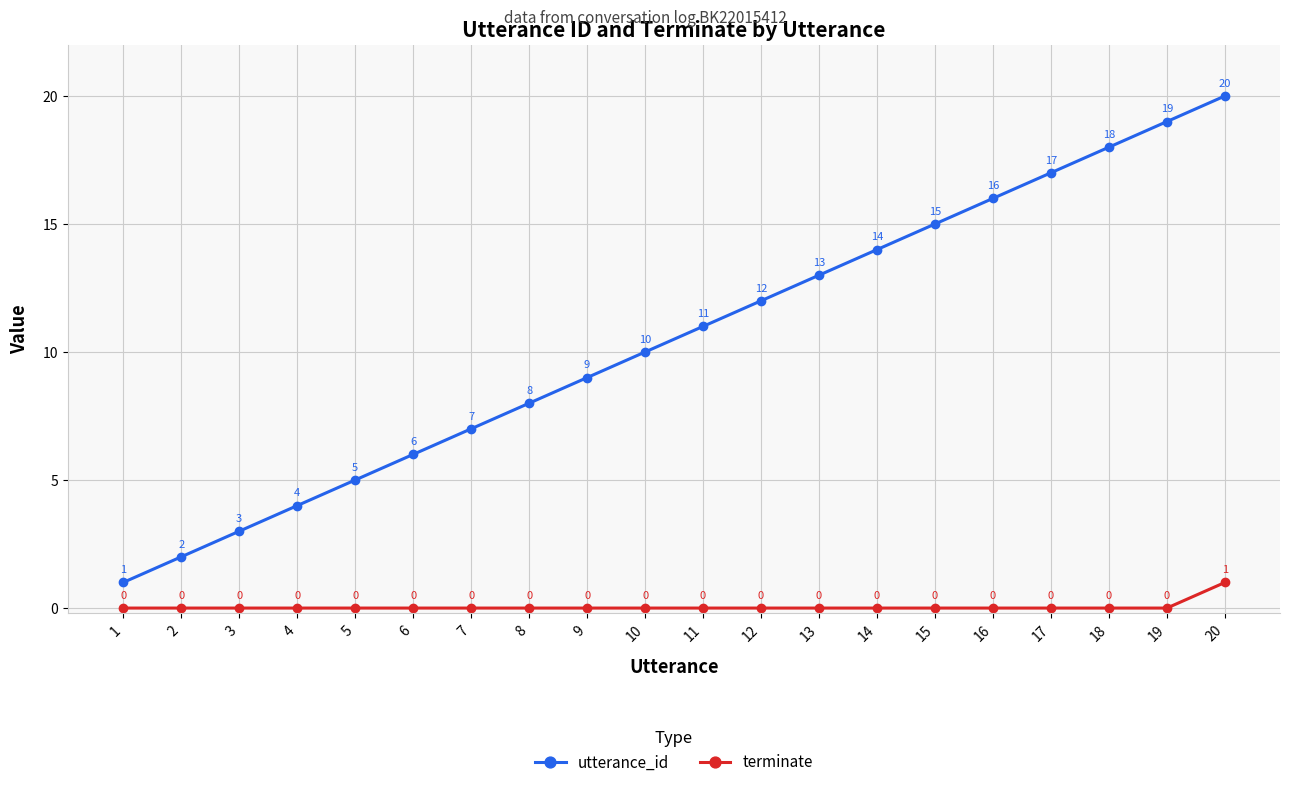

What is the sum of all utterance_id values?

210